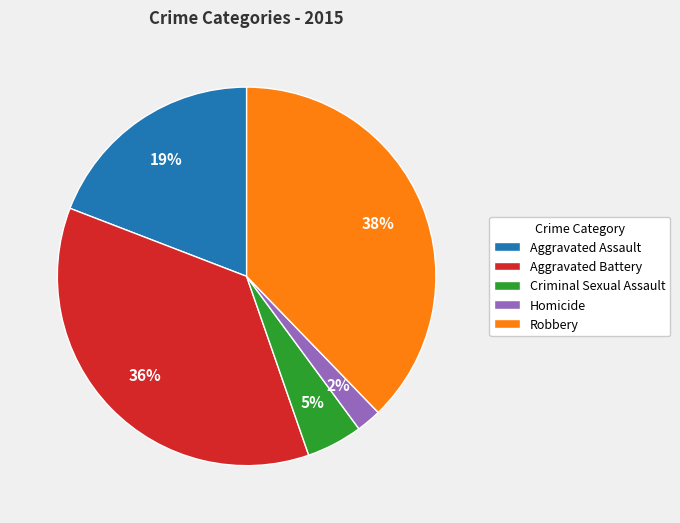

Which slice is the smallest?

Homicide